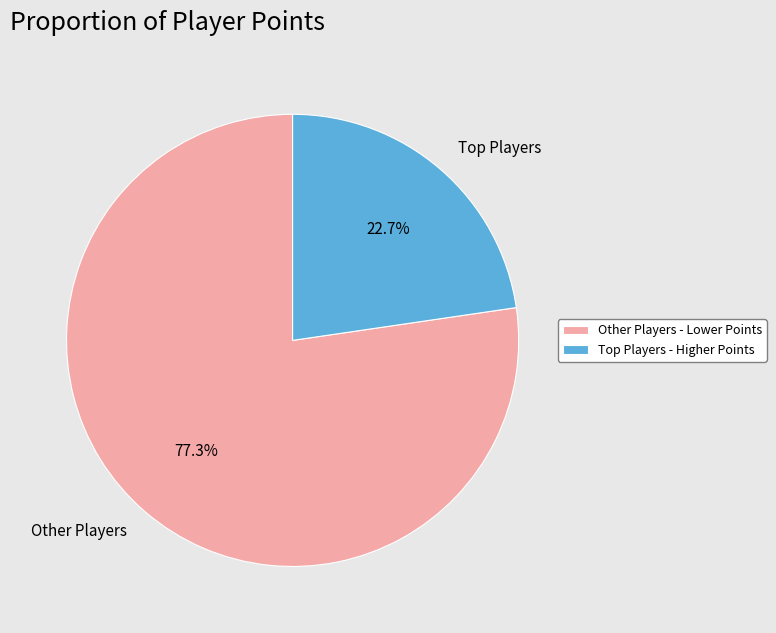

Is Other Players the majority of the pie?

Yes